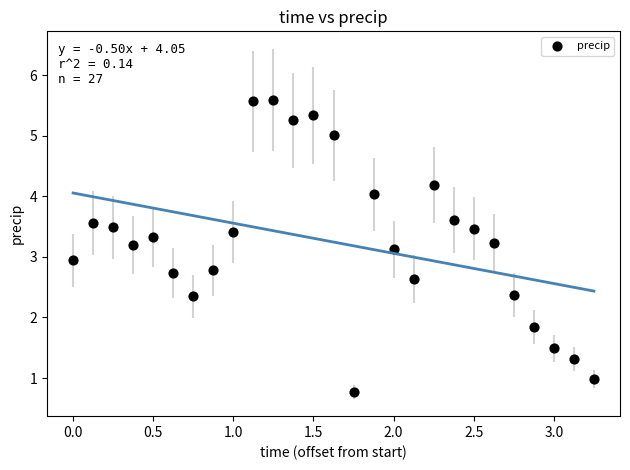

What is the range of X values (max minus min)?

3.2